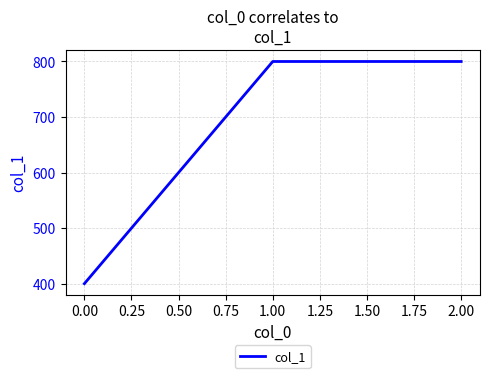

What is the difference between the maximum and minimum values?

400